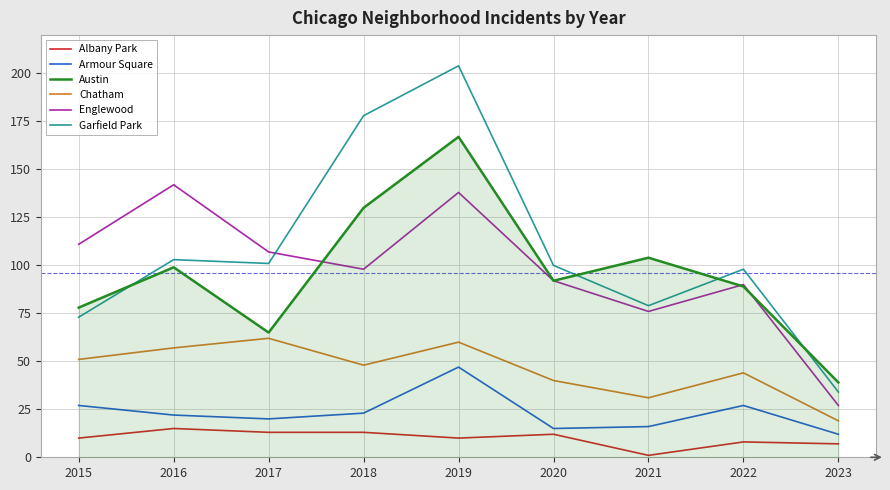

Which series has the largest range (max minus min)?

Garfield Park